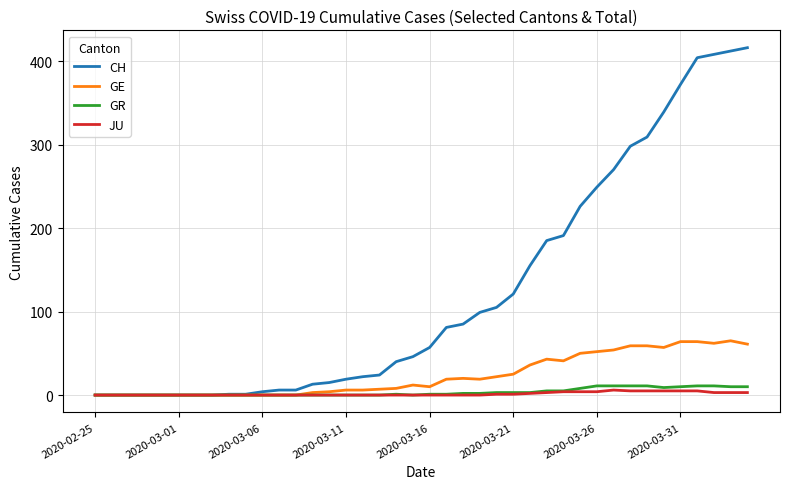

What is the maximum value shown in the chart?

416